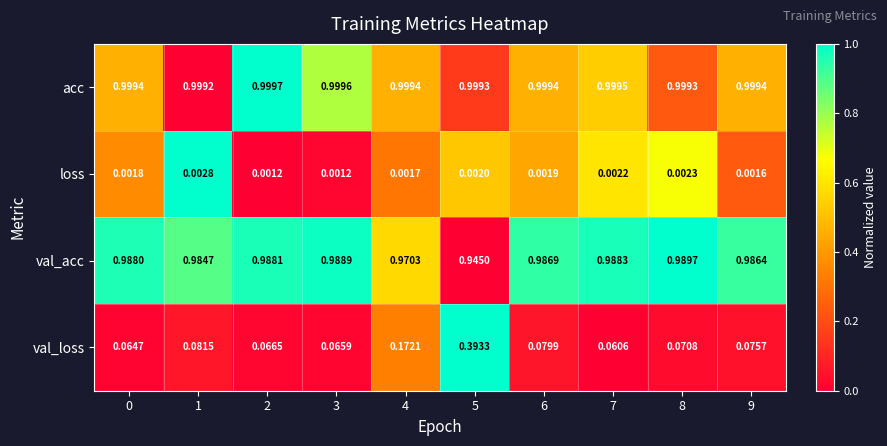

List the series in order of their peak value, highest first.

acc, val_acc, val_loss, loss